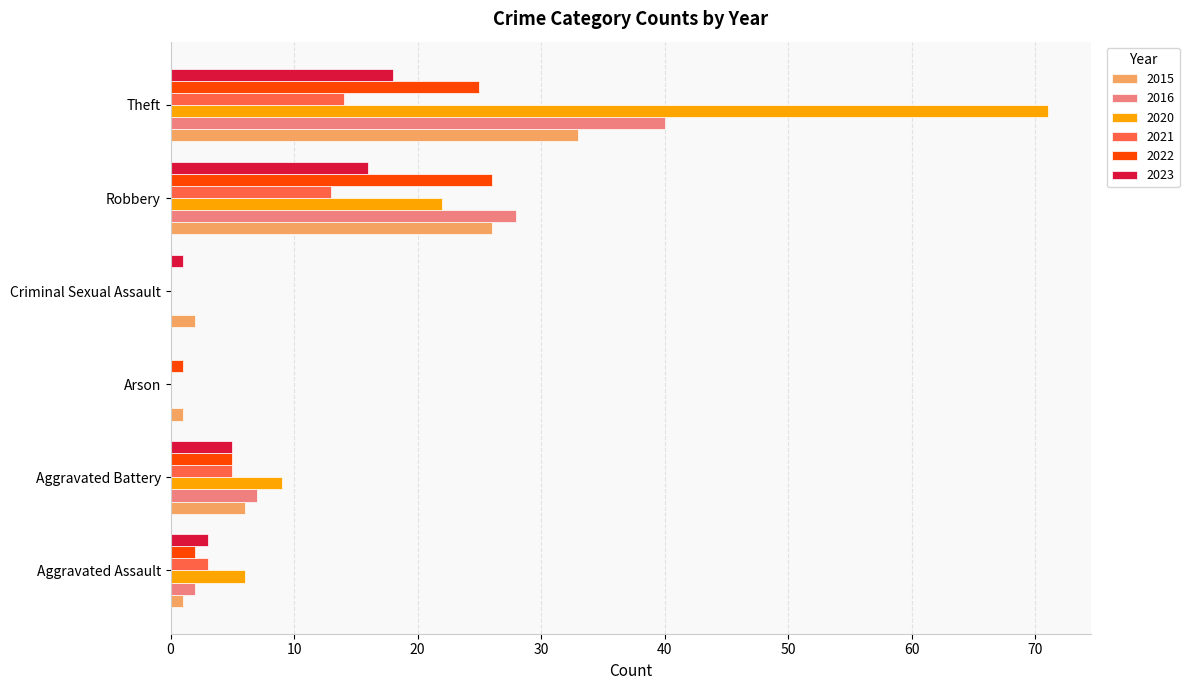

True or false: 2020 has a value of 10 at Aggravated Assault.

False